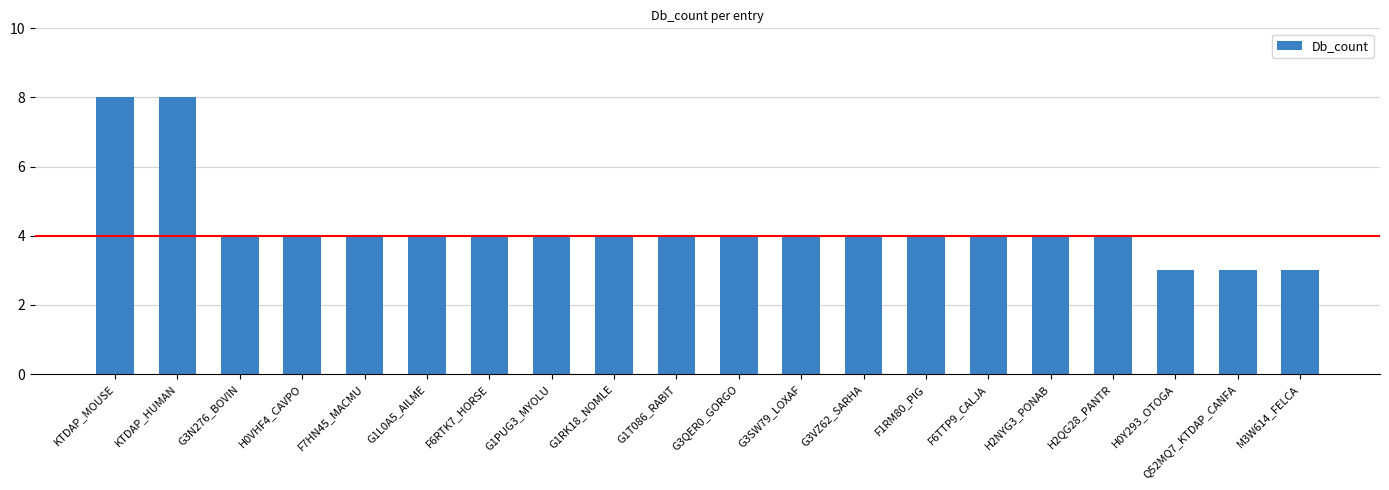

Reading right to left, what are all the values shown in this chart?

M3W614_FELCA=3	Q52MQ7_KTDAP_CANFA=3	H0Y293_OTOGA=3	H2QG28_PANTR=4	H2NYG3_PONAB=4	F6TTP9_CALJA=4	F1RM80_PIG=4	G3VZ62_SARHA=4	G3SW79_LOXAF=4	G3QER0_GORGO=4	G1T086_RABIT=4	G1RK18_NOMLE=4	G1PUG3_MYOLU=4	F6RTK7_HORSE=4	G1L0A5_AILME=4	F7HN45_MACMU=4	H0VHF4_CAVPO=4	G3N276_BOVIN=4	KTDAP_HUMAN=8	KTDAP_MOUSE=8